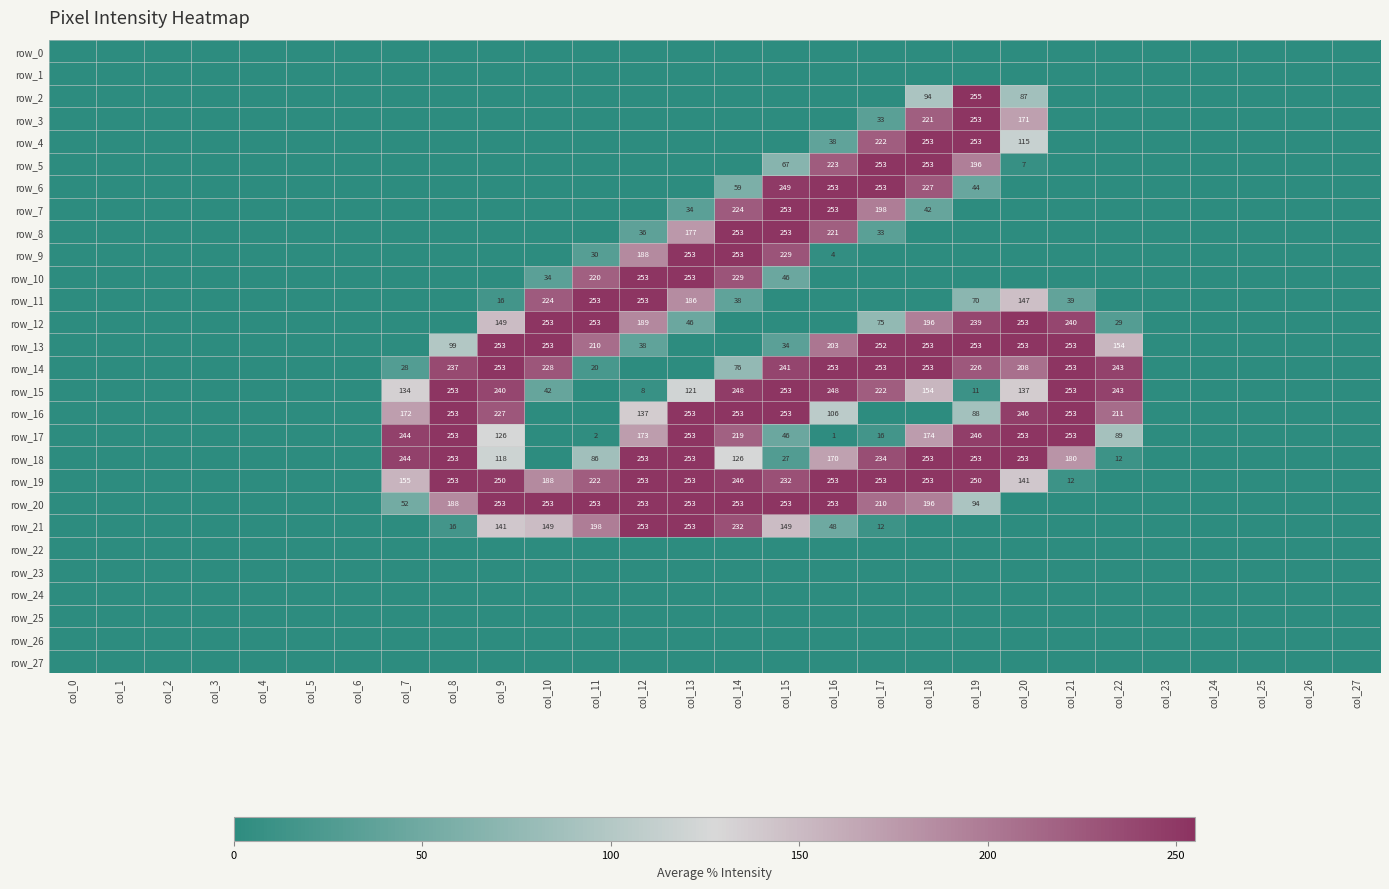

True or false: row_12 has a value of 268 at col_9.

False